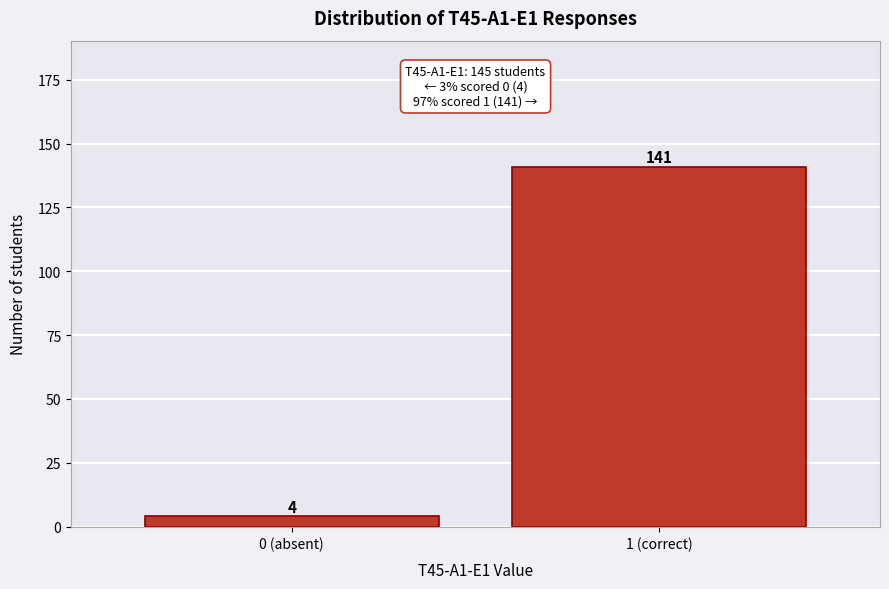

Reading left to right, extract all data points from this chart.

4	141